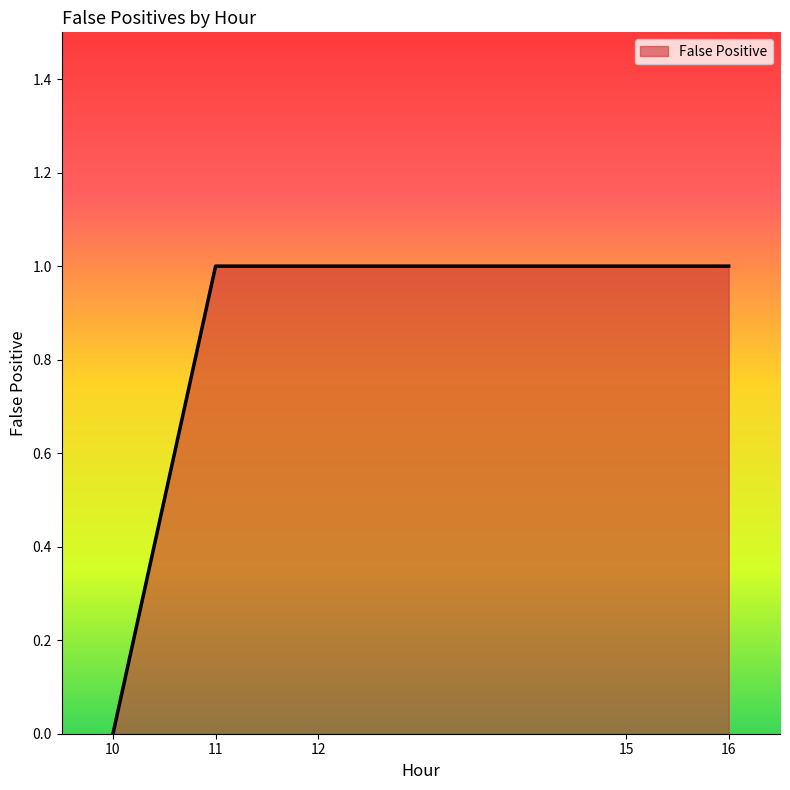

Reading left to right, list all the values displayed in this chart.

0	1	1	1	1